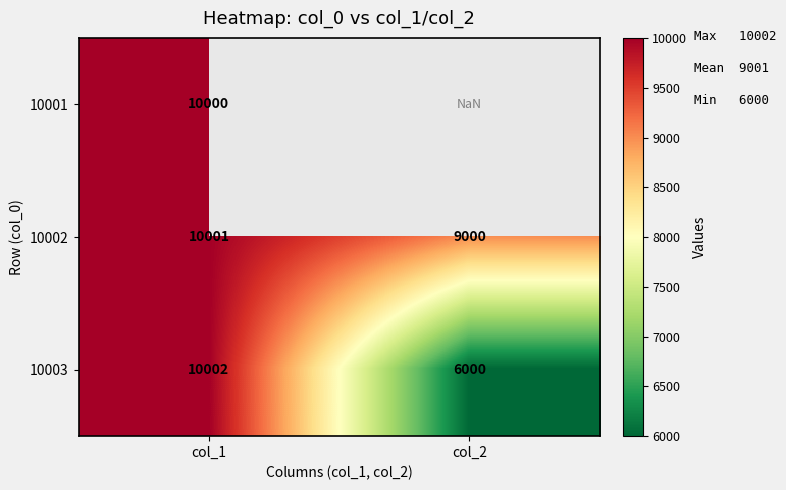

True or false: 10002 has a value of 2756.7 at col_1.

False